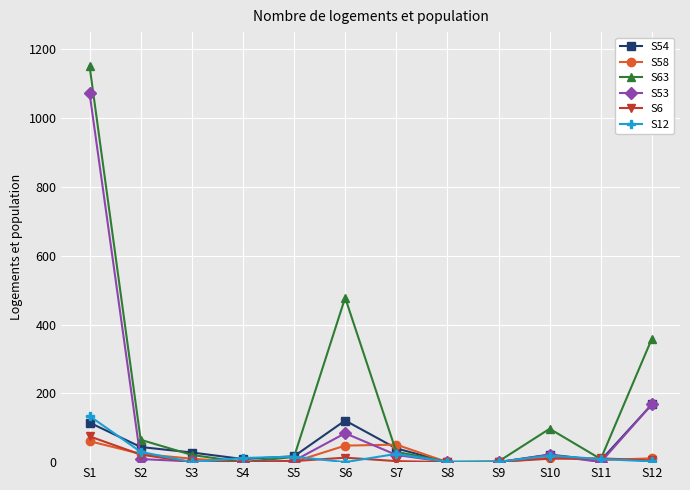

How many data points in S12 are less than 12?

6